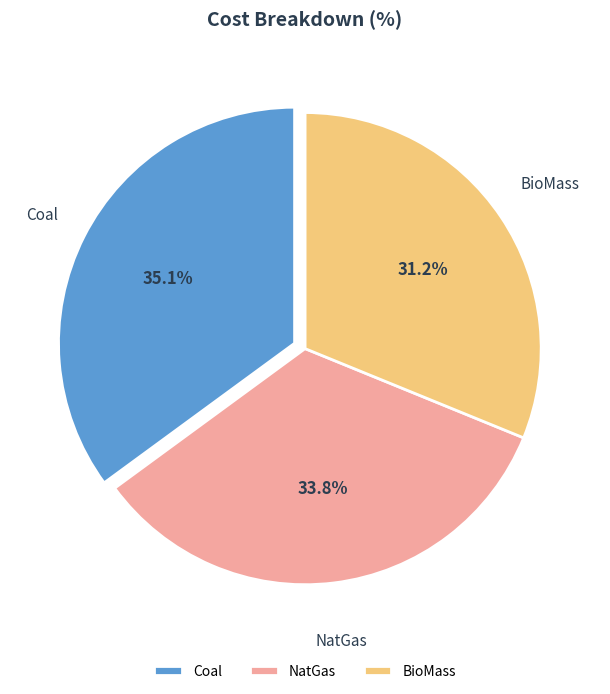

Rank the categories by value from highest to lowest.

Coal, NatGas, BioMass